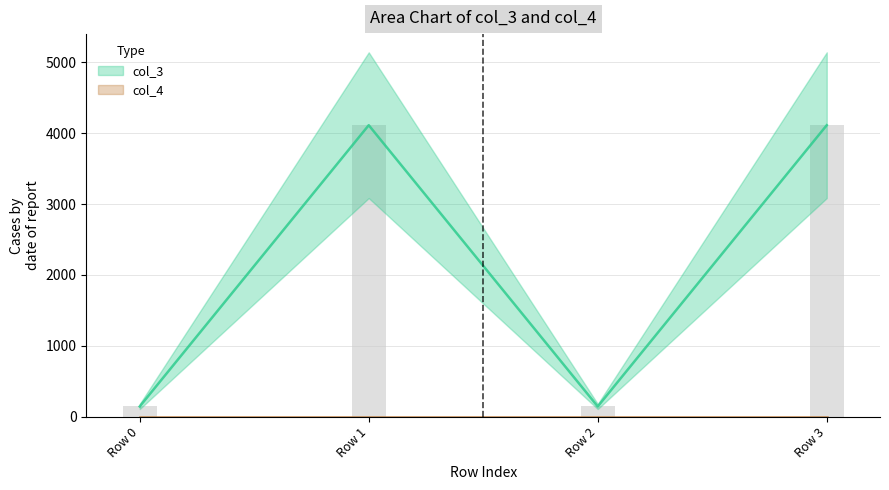

Which category has the highest value across all series?

Row 1